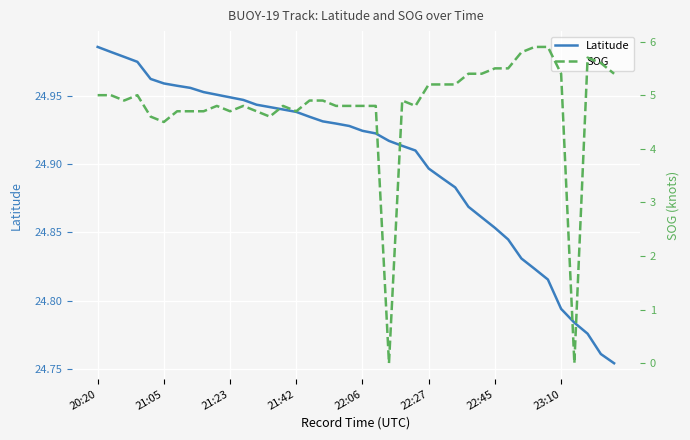

What is the spread (max minus min) of values at 14?

20.1